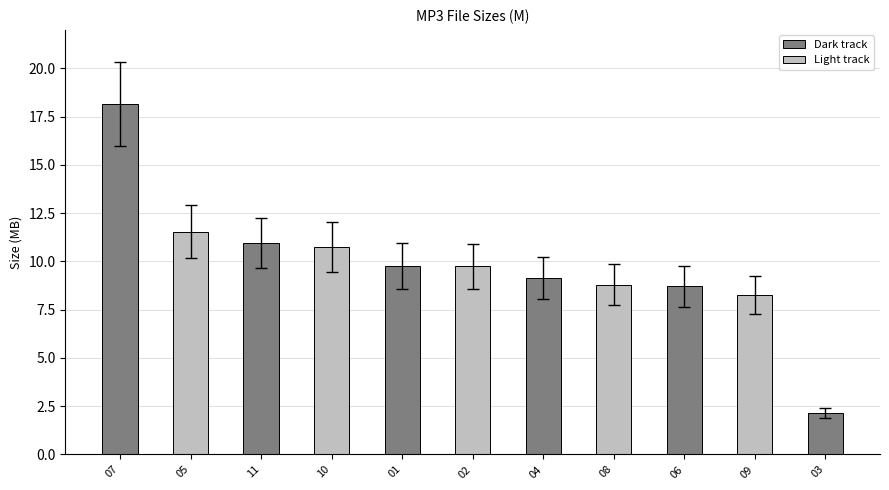

What is the label of the 1st bar from the right?

03